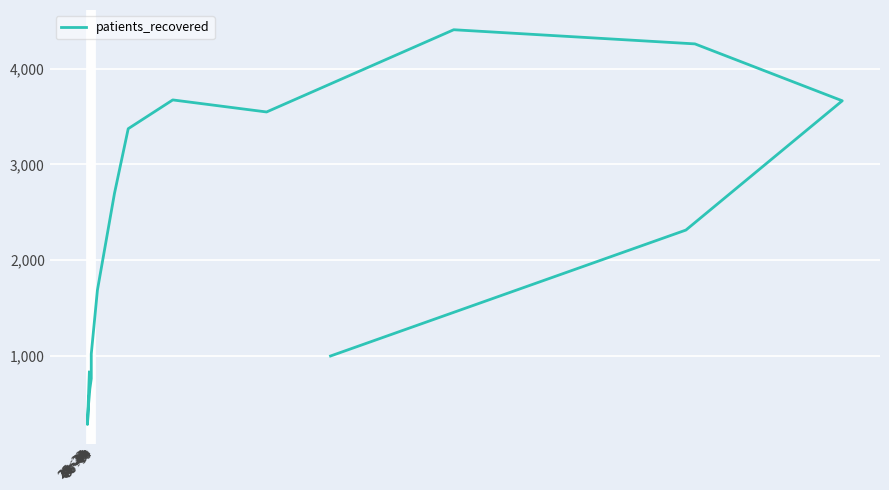

Count the number of values greater than 2314.

7